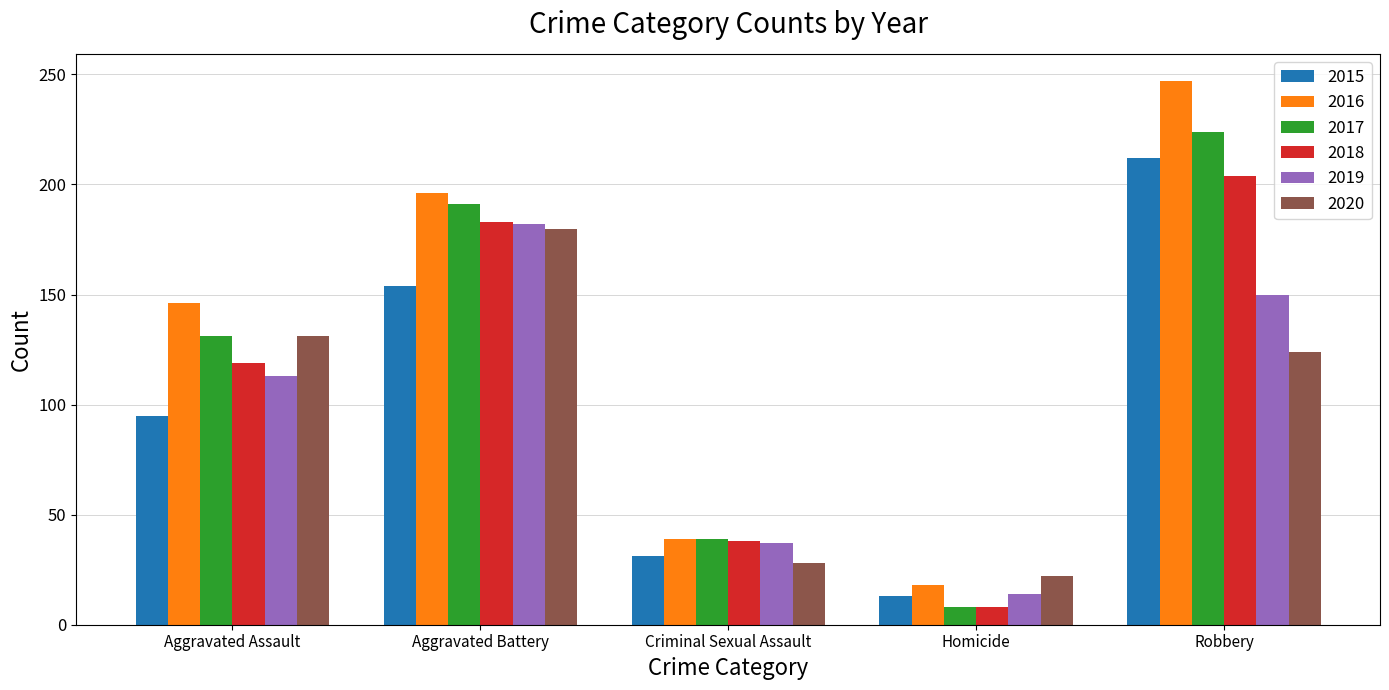

At which label is 2020 closest to 101?

Robbery